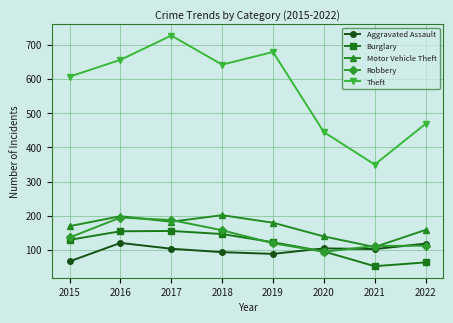

Does the chart display data point markers on the line(s)?

Yes